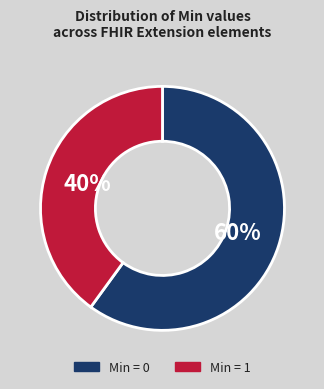

Does any single category account for the majority?

Yes